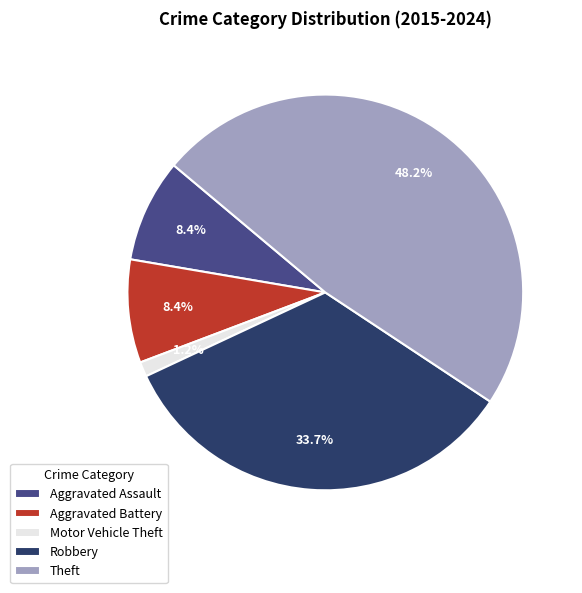

What is the ratio of the value at Aggravated Assault to the value at Aggravated Battery?

1.0